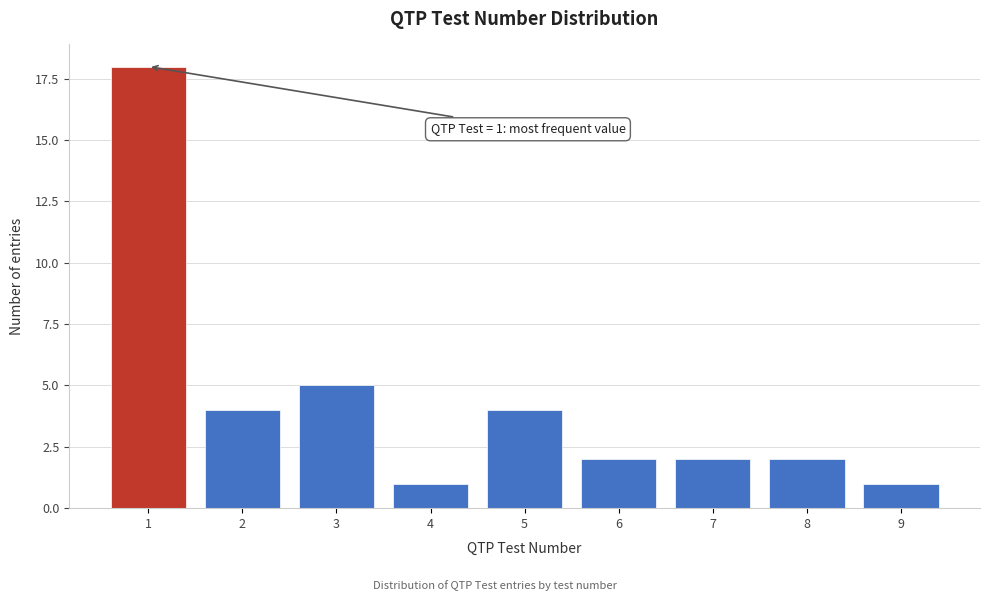

Reading left to right, list all the values displayed in this chart.

1=18	2=4	3=5	4=1	5=4	6=2	7=2	8=2	9=1